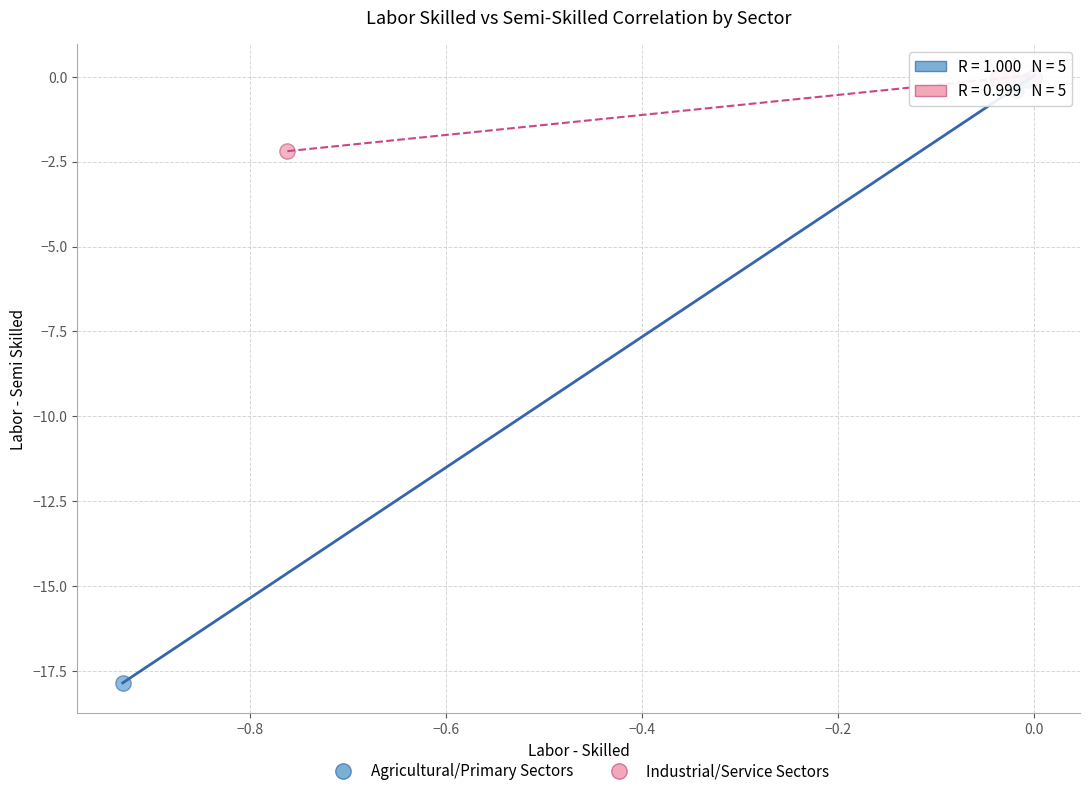

Which series has the largest Y range (max minus min)?

Agricultural/Primary Sectors